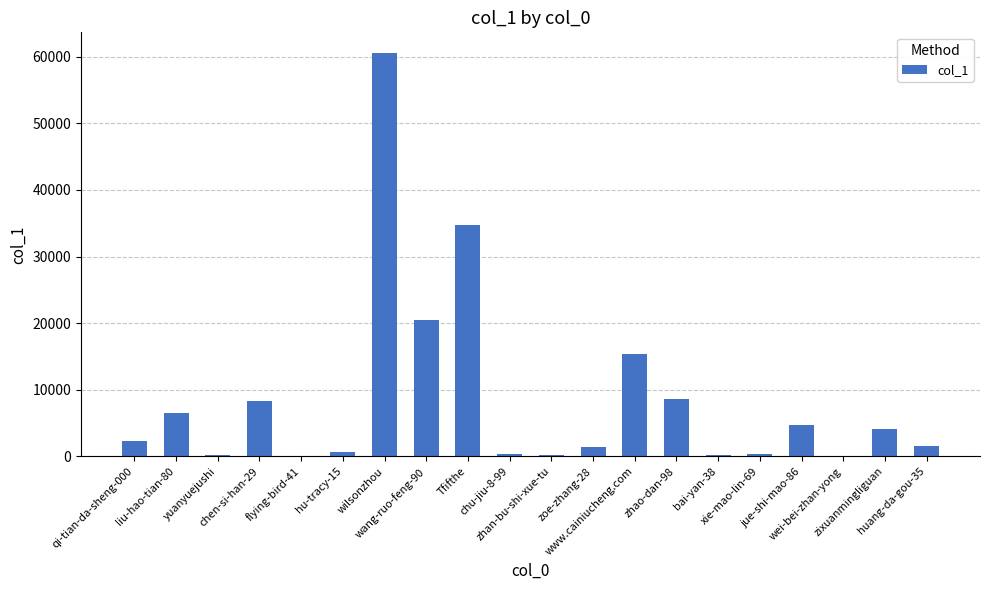

What is the greatest value displayed?

60633